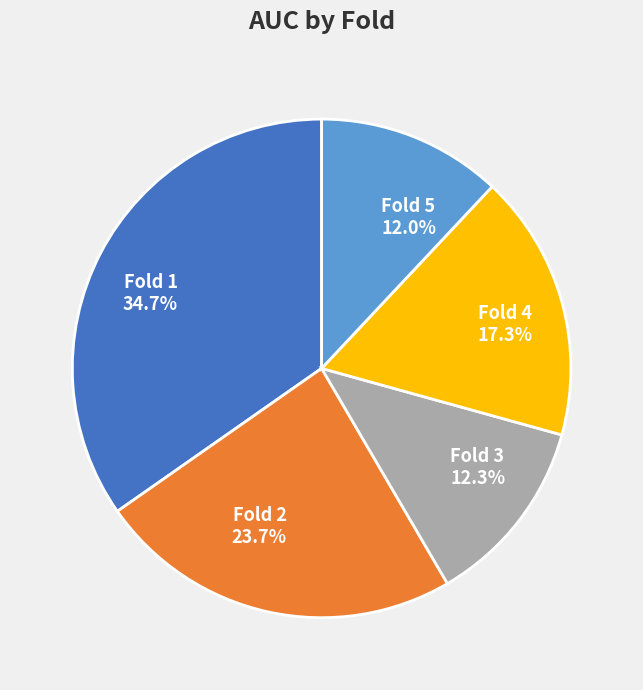

The Fold 1 slice represents 28% of the pie. True or false?

False